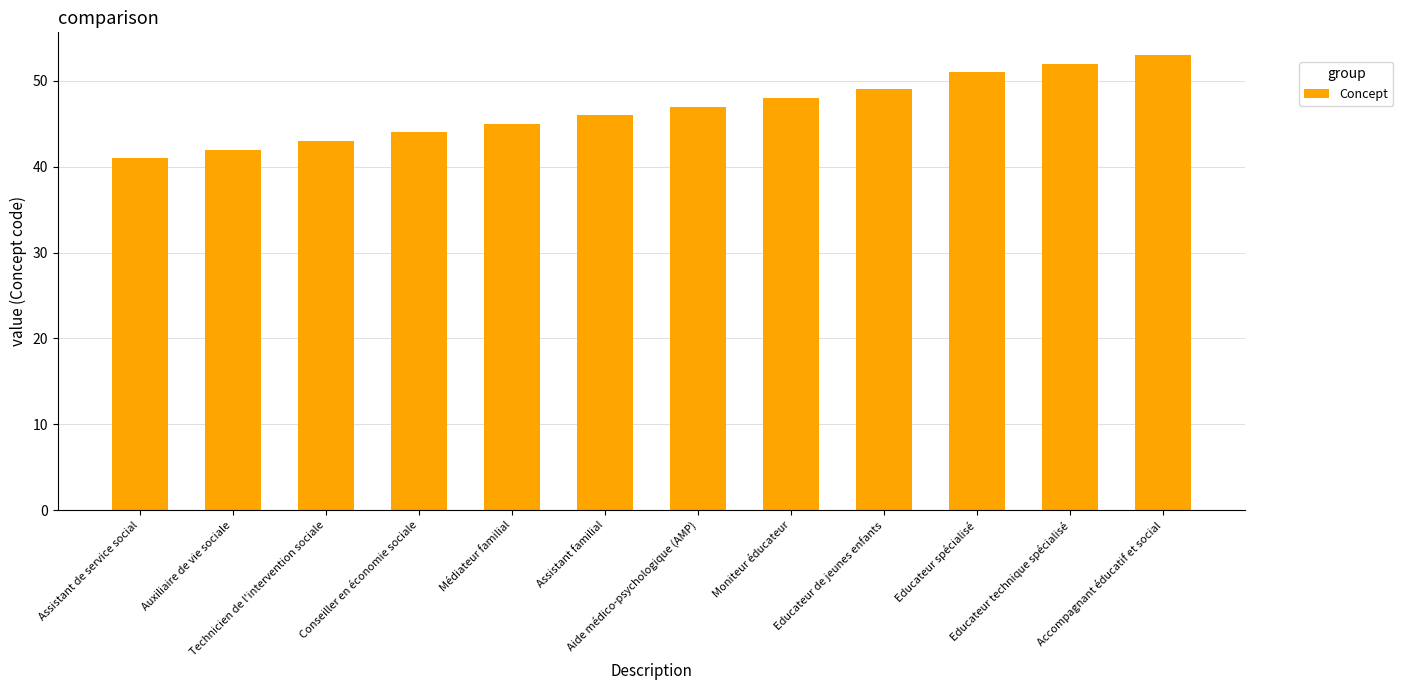

Count the number of categories in the chart.

12